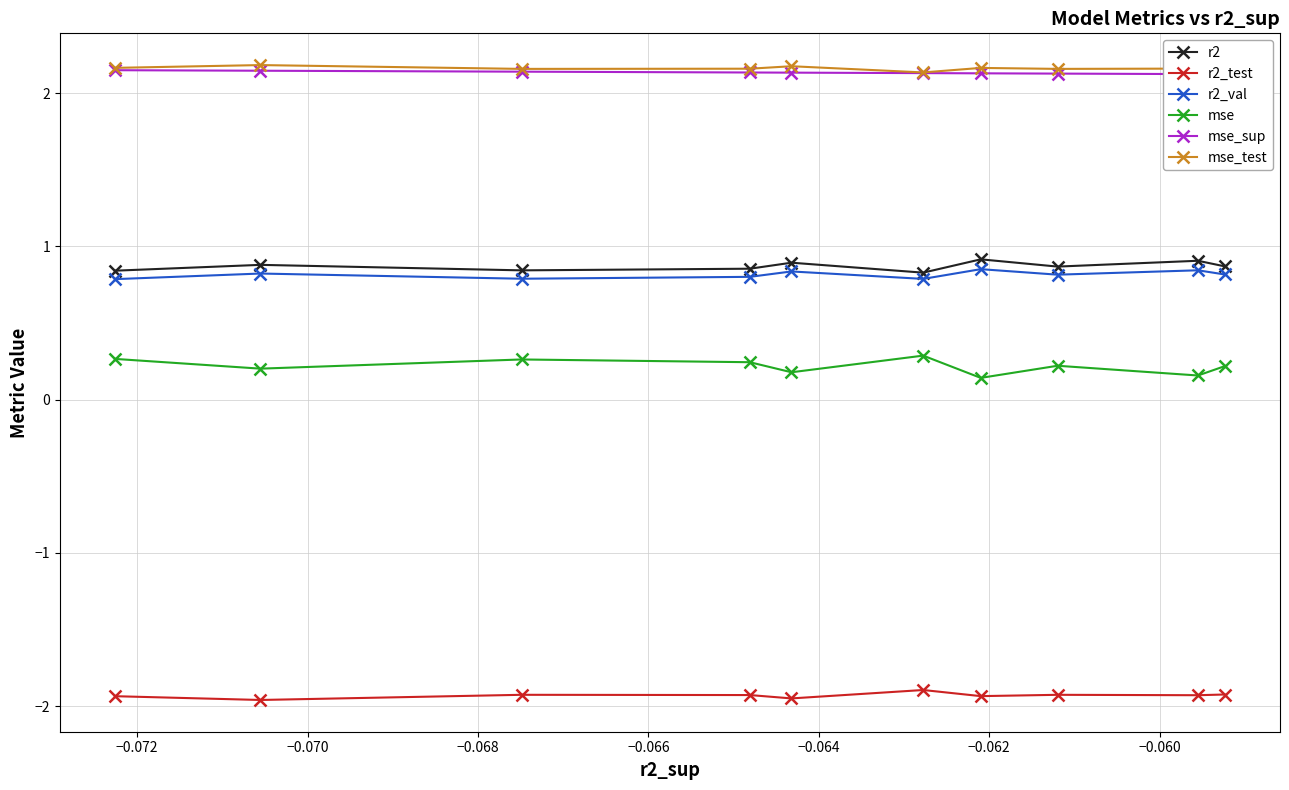

Count the r2_val values in the range 0 to 1.

10